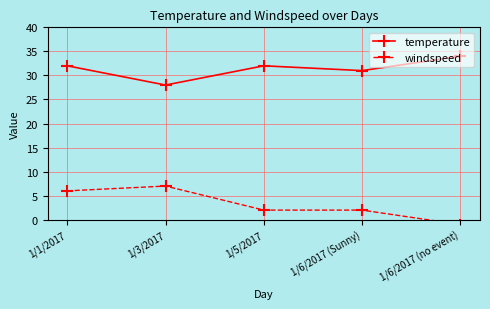

What position from the left is 1/5/2017?

3